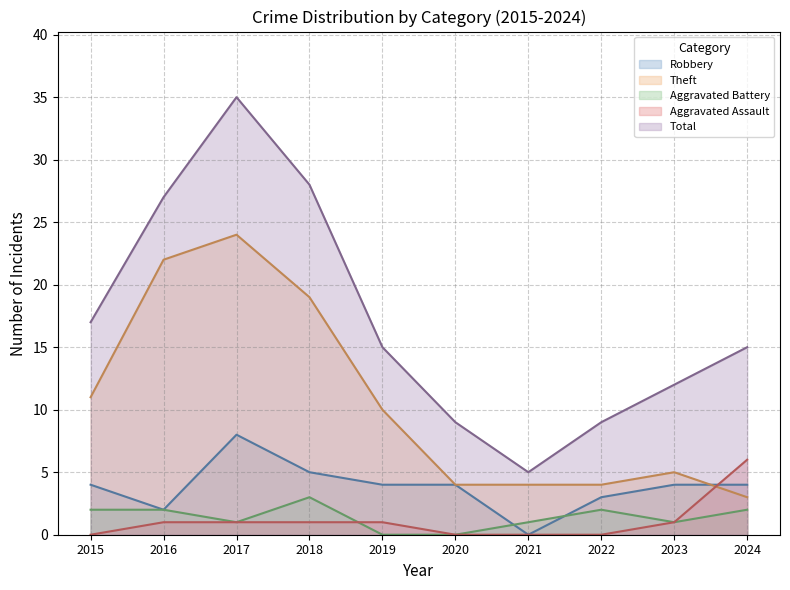

The value of Theft at 2022 is 1. True or false?

False